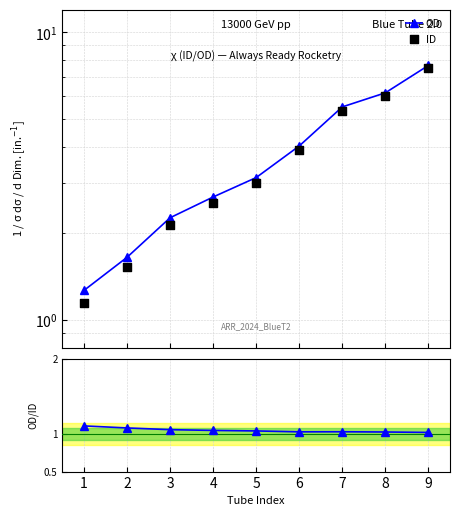

Which series contains the highest Y value?

OD